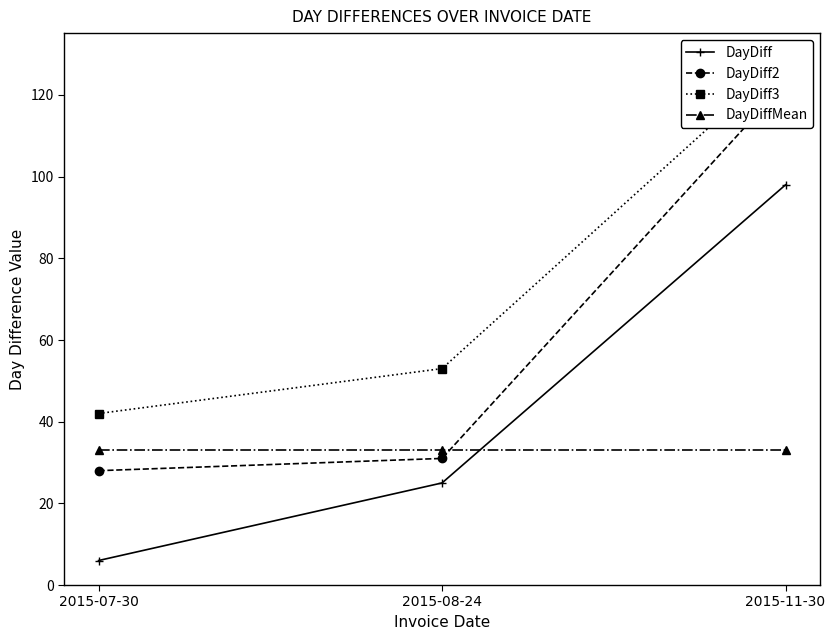

What is the label of the 2nd point from the right?

2015-08-24